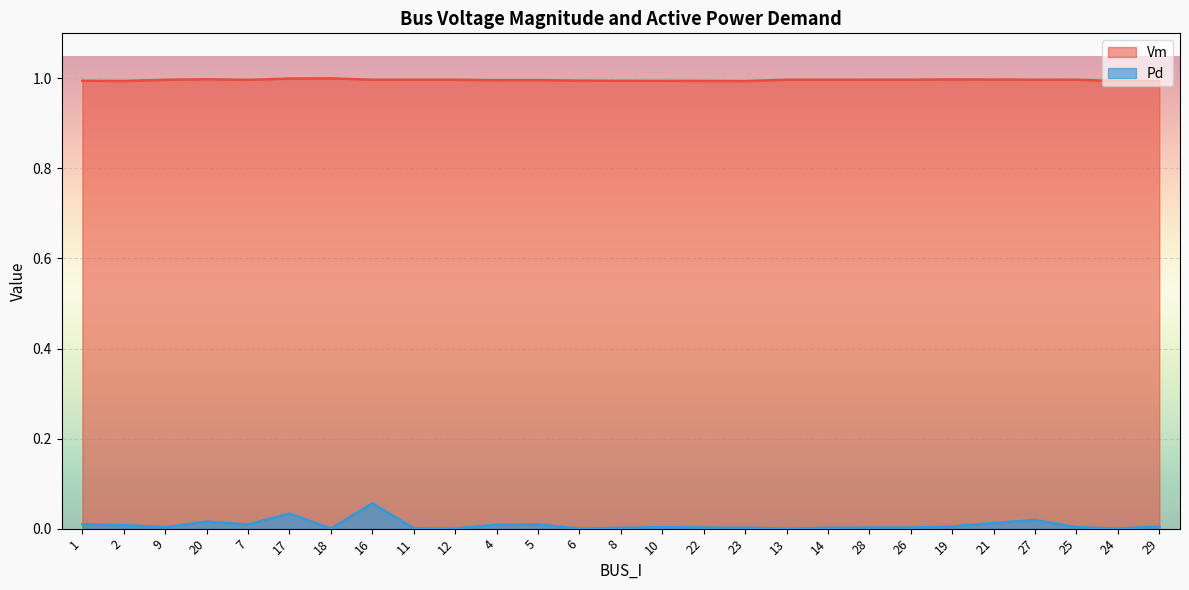

What is the value of the Vm point at the 27th from the left?

1.0